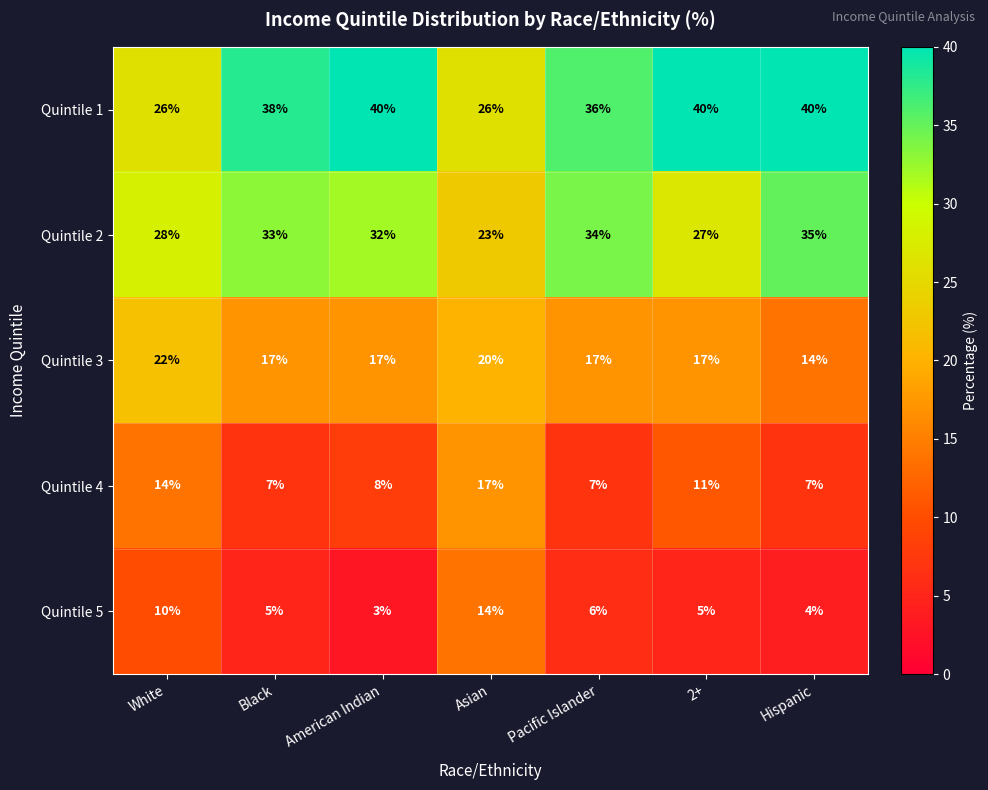

How many categories are shown in the chart?

7